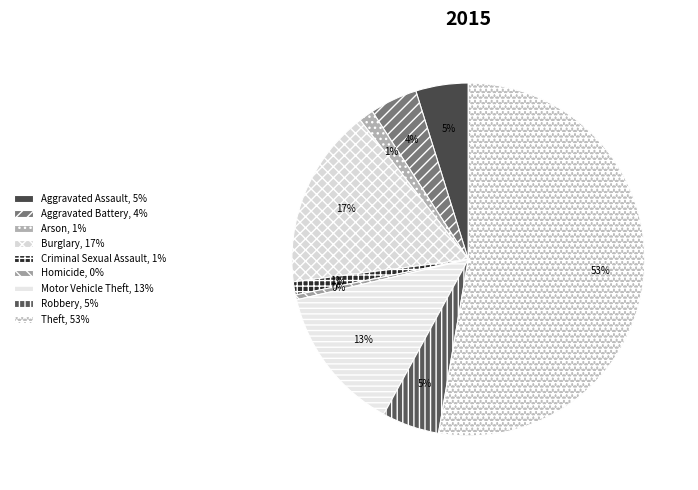

True or false: Criminal Sexual Assault accounts for 1% of the total.

True